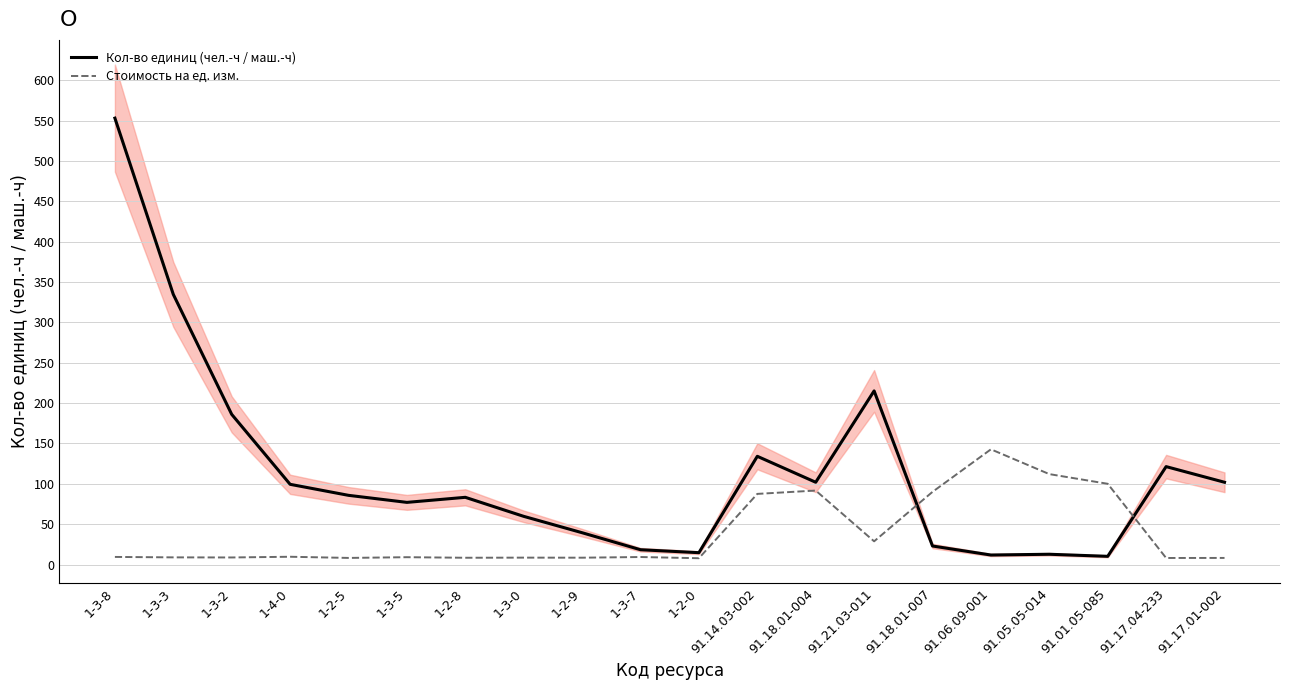

Which category has the highest value across all series?

1-3-8